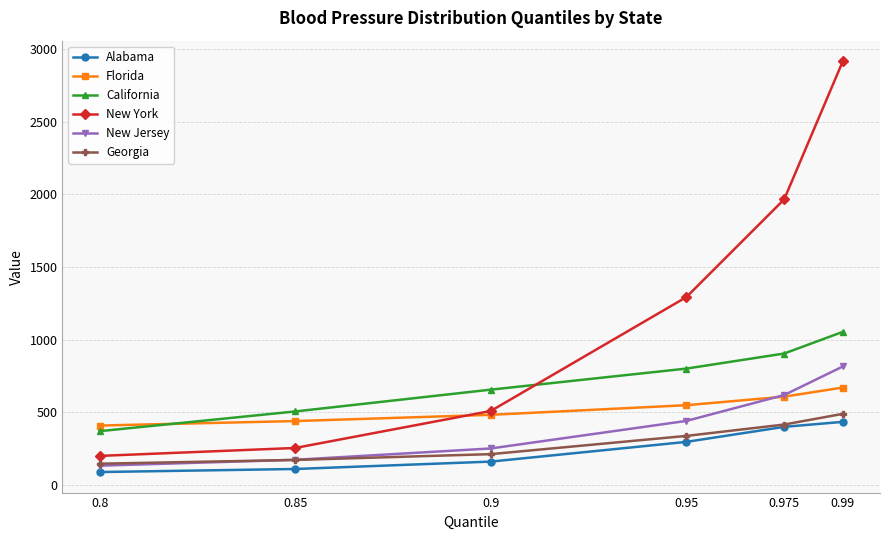

List the labels in order of Georgia value, largest first.

0.99, 0.975, 0.95, 0.9, 0.85, 0.8